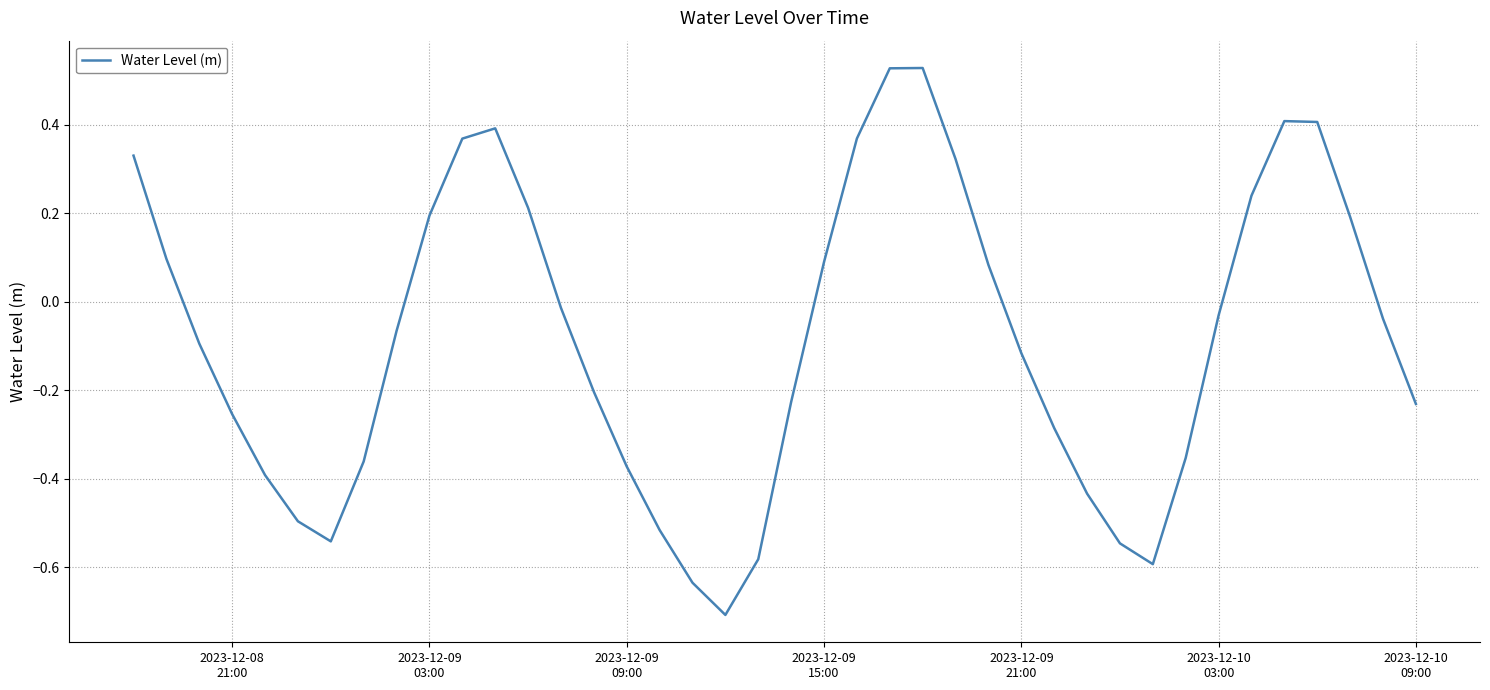

What is the average value?

-0.1